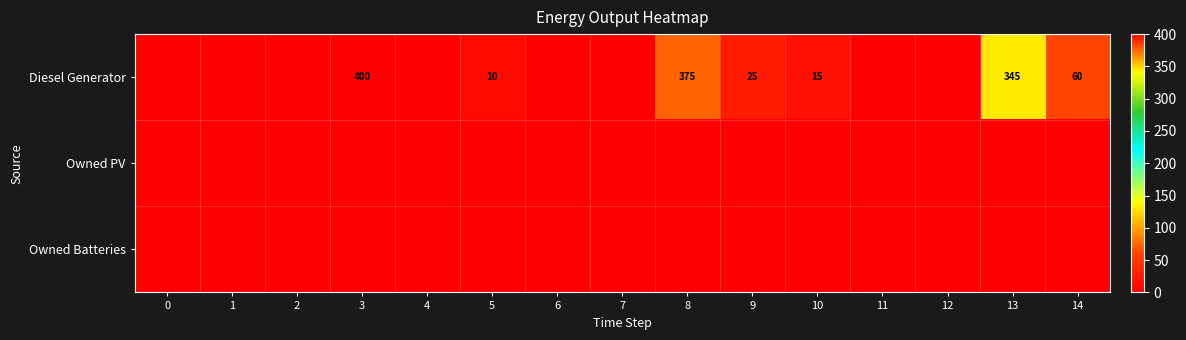

True or false: Diesel Generator has a value of 345 at 13.

True